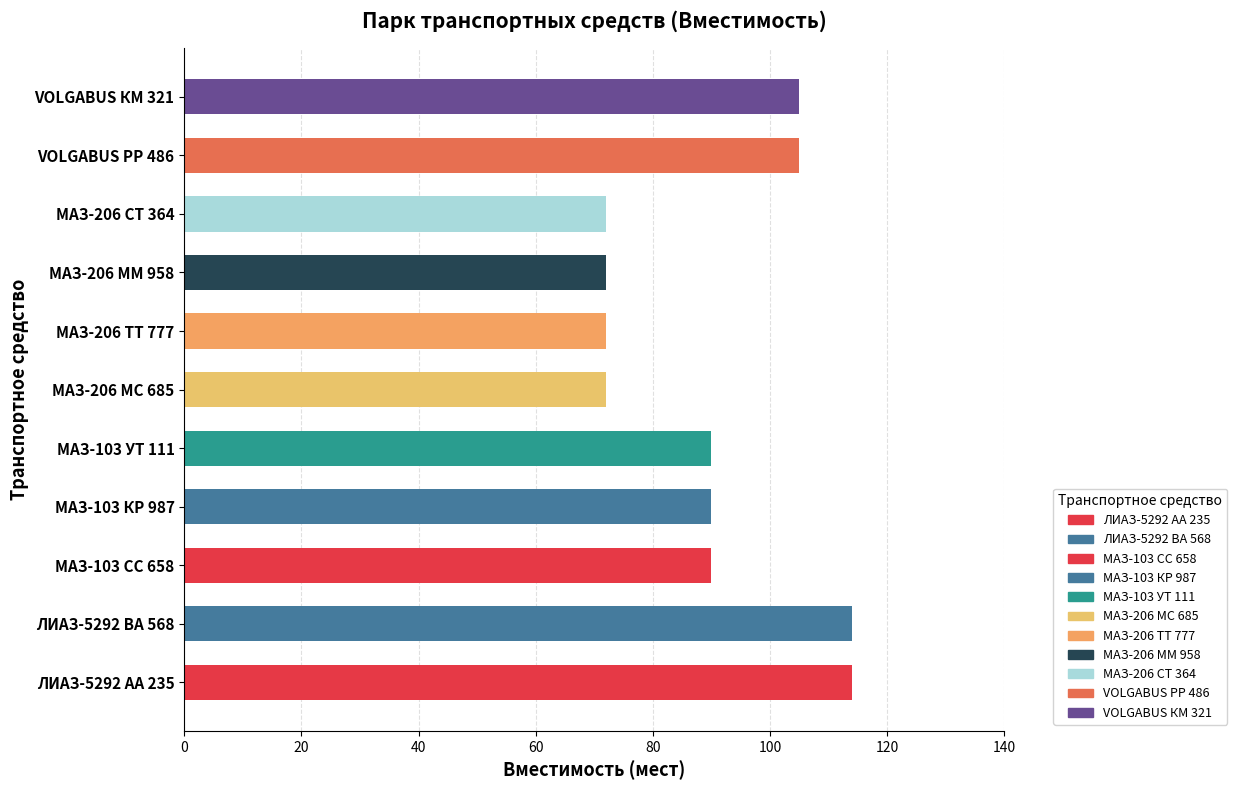

What is the change in value from ЛИАЗ-5292 АА 235 to VOLGABUS КМ 321?

-9